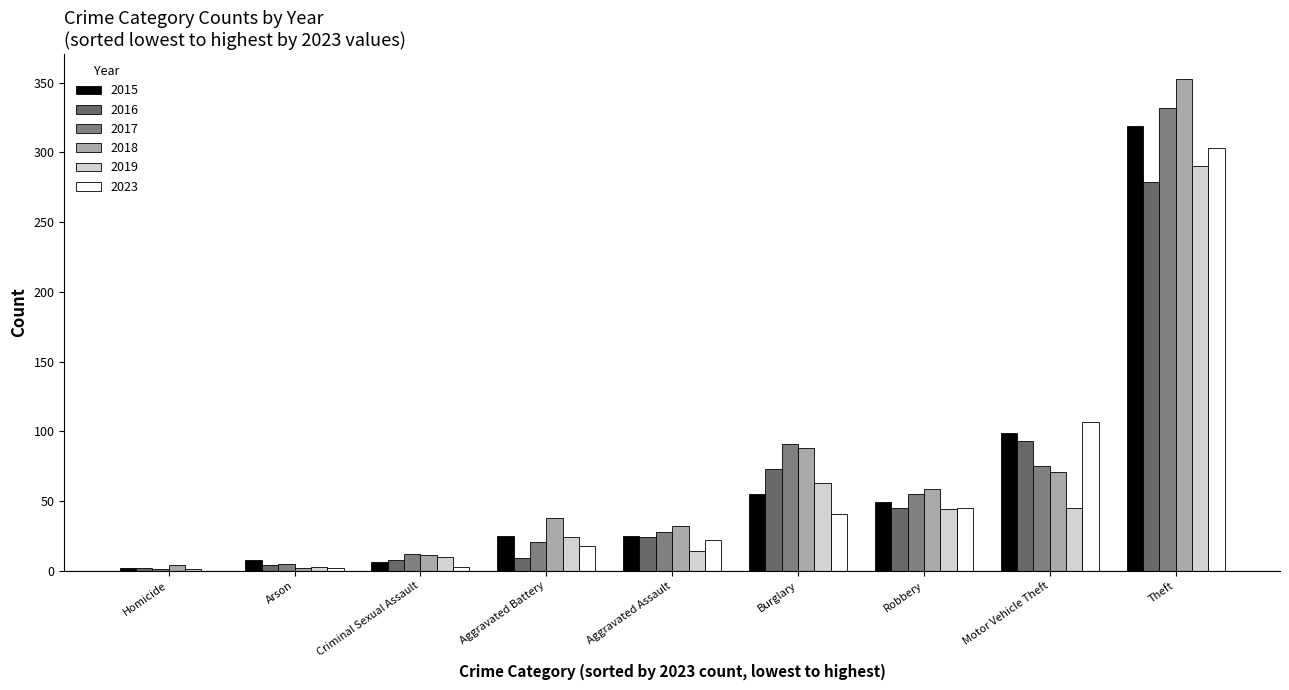

What are all the series names shown in the legend?

2015, 2016, 2017, 2018, 2019, 2023